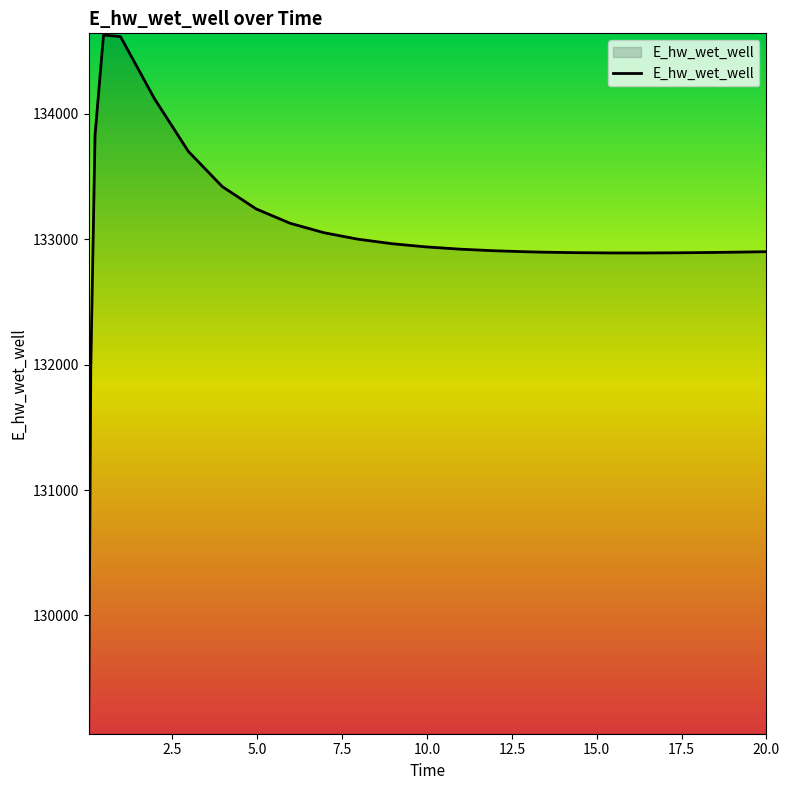

What is the minimum value shown in the chart?

129070.3